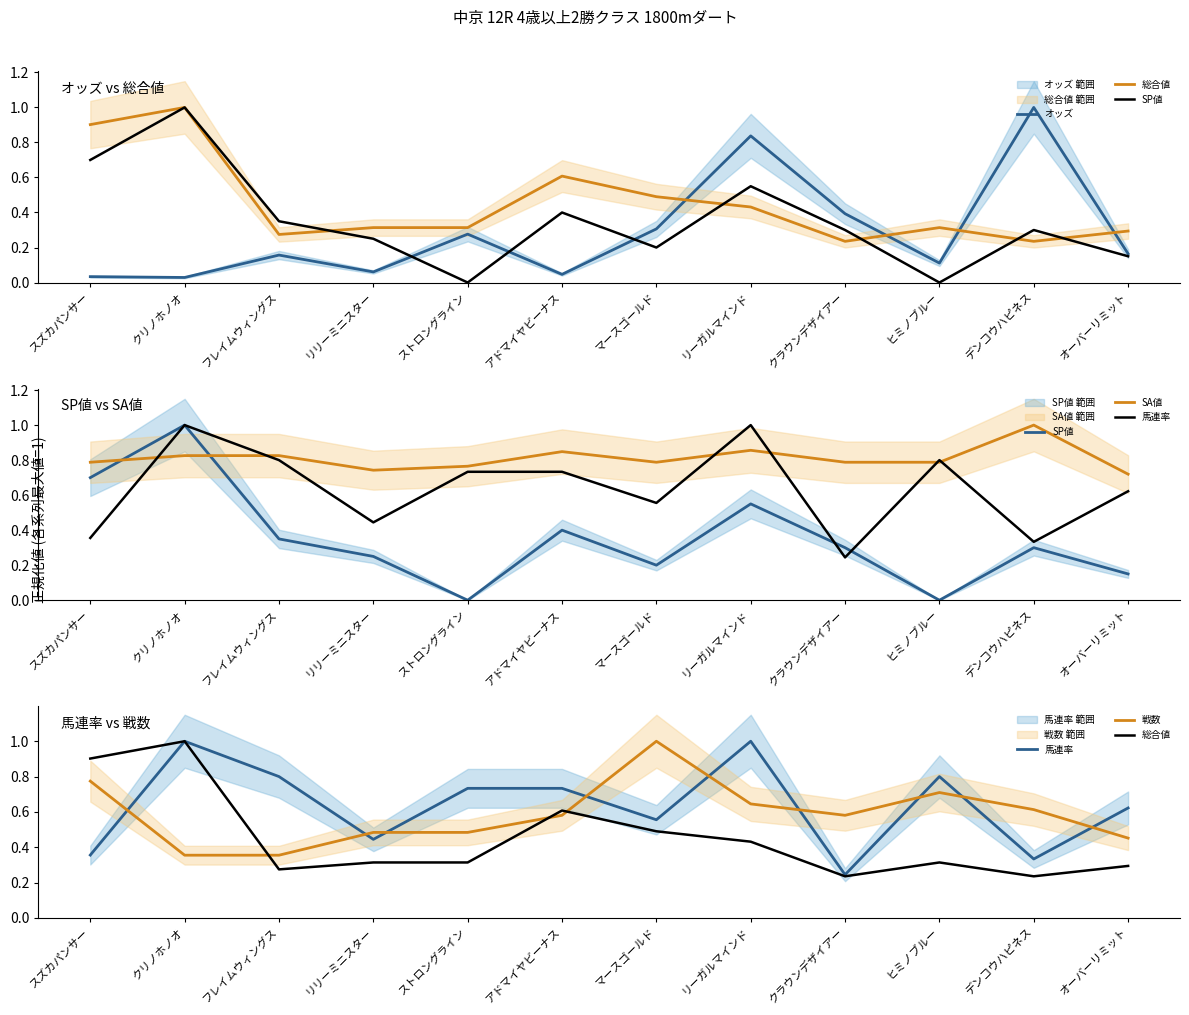

Is it true that 戦数 equals 0.5 at フレイムウィングス?

False